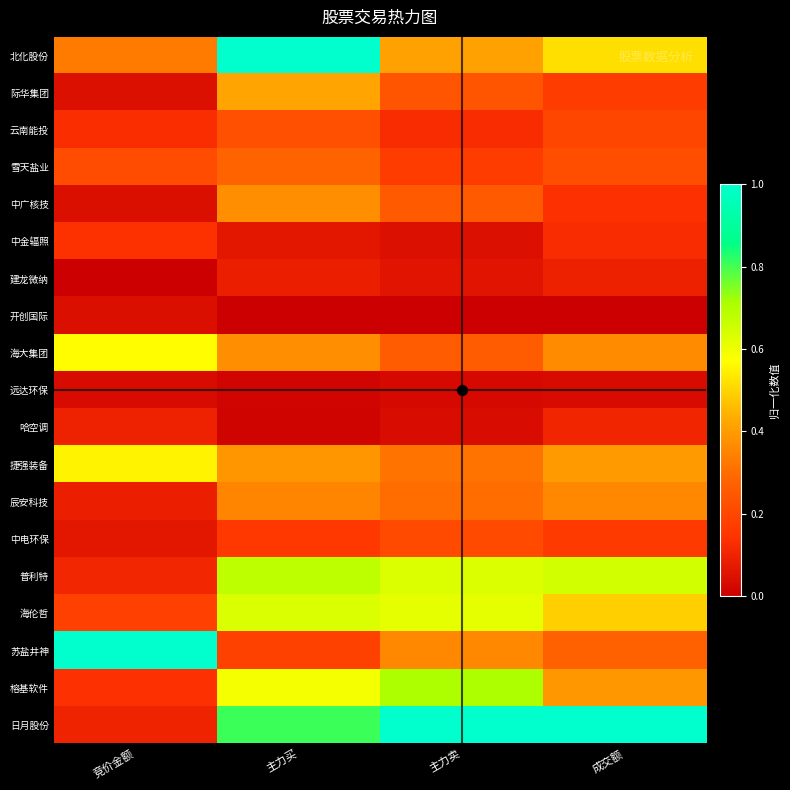

How many data points does each series have?

4